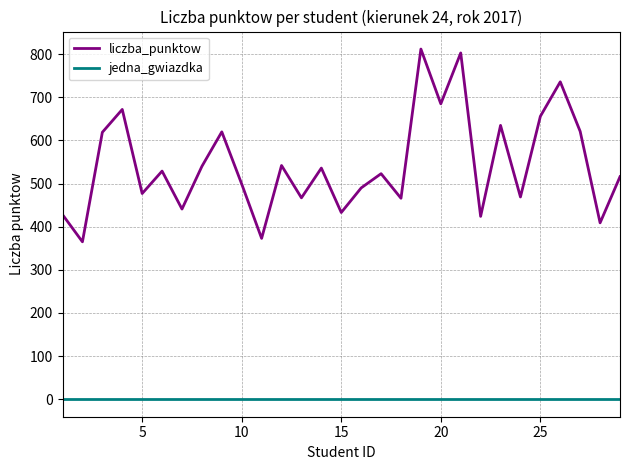

Which series has the largest total across all categories?

liczba_punktow